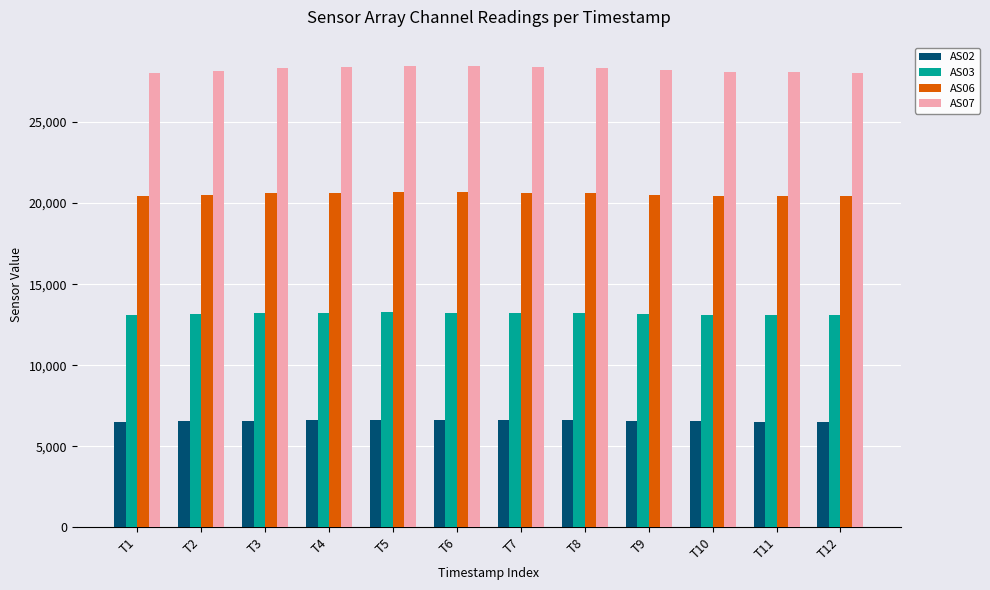

What is the lowest value of the AS03 series?

13095